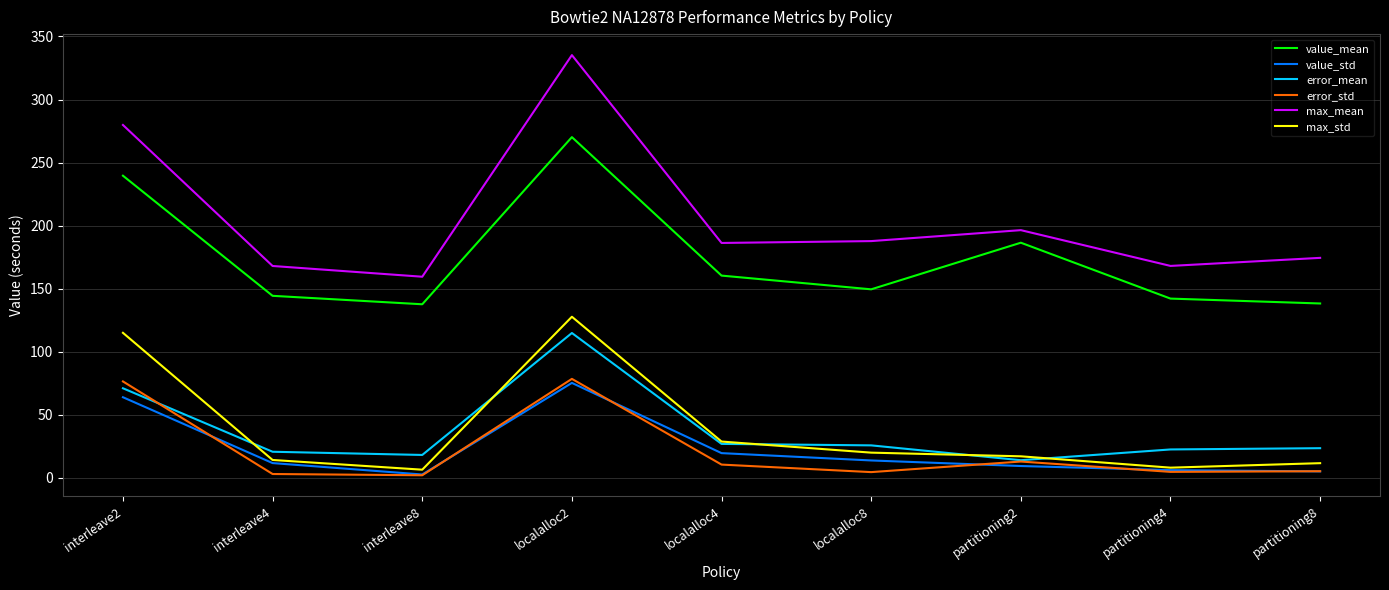

What are all the series names shown in the legend?

value_mean, value_std, error_mean, error_std, max_mean, max_std